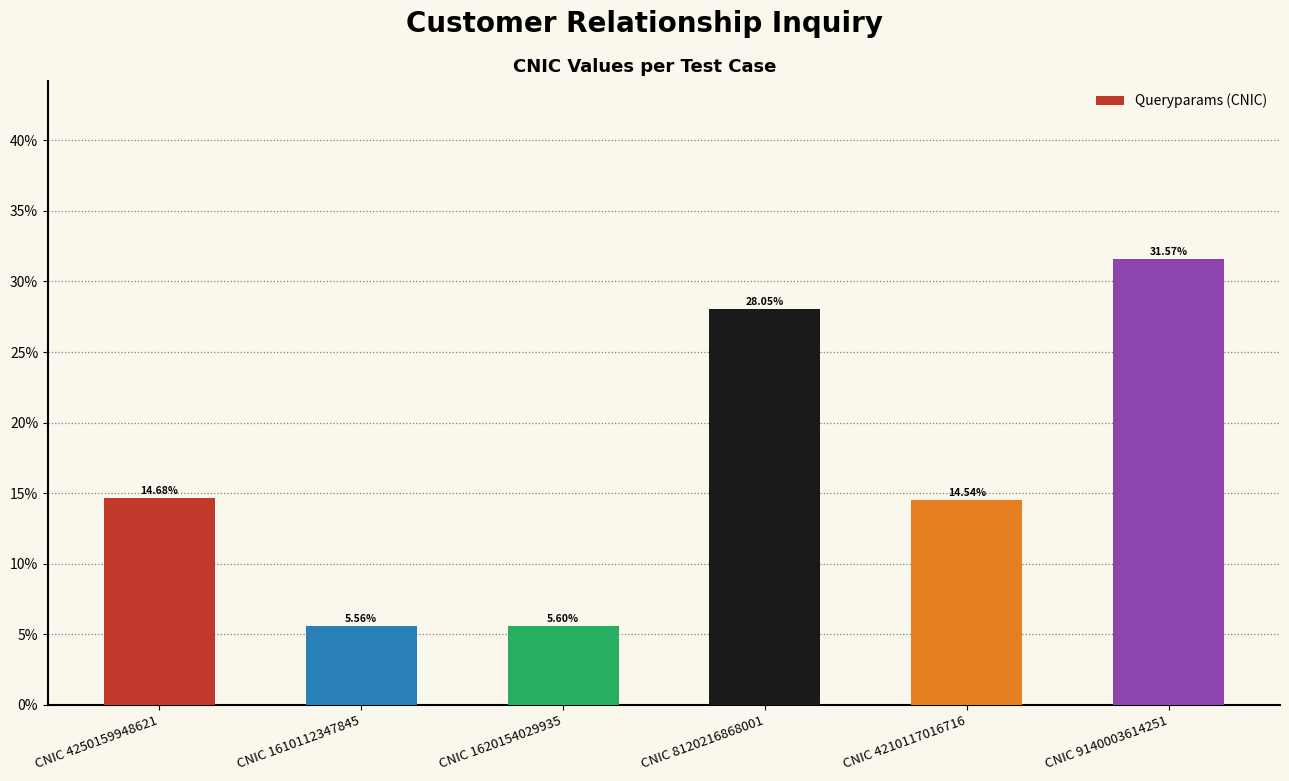

What is the average value?

16.7